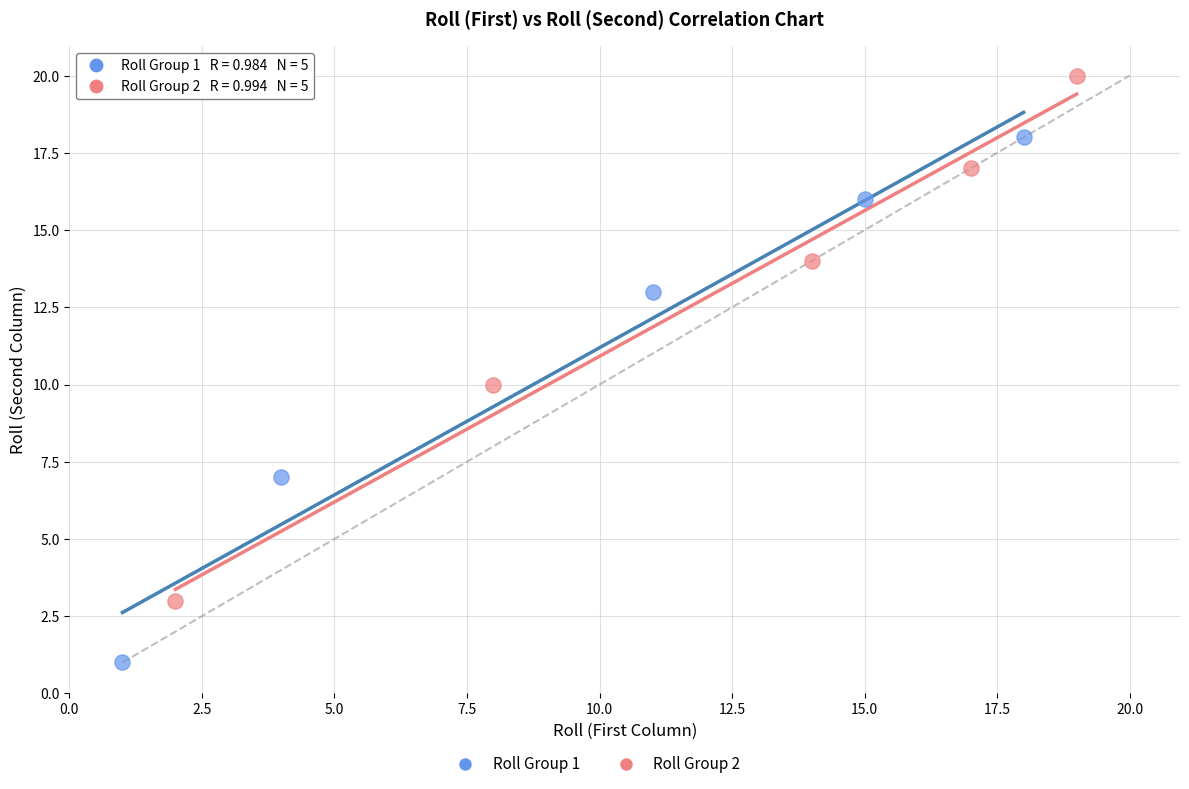

Which series contains the lowest Y value?

Roll Group 1